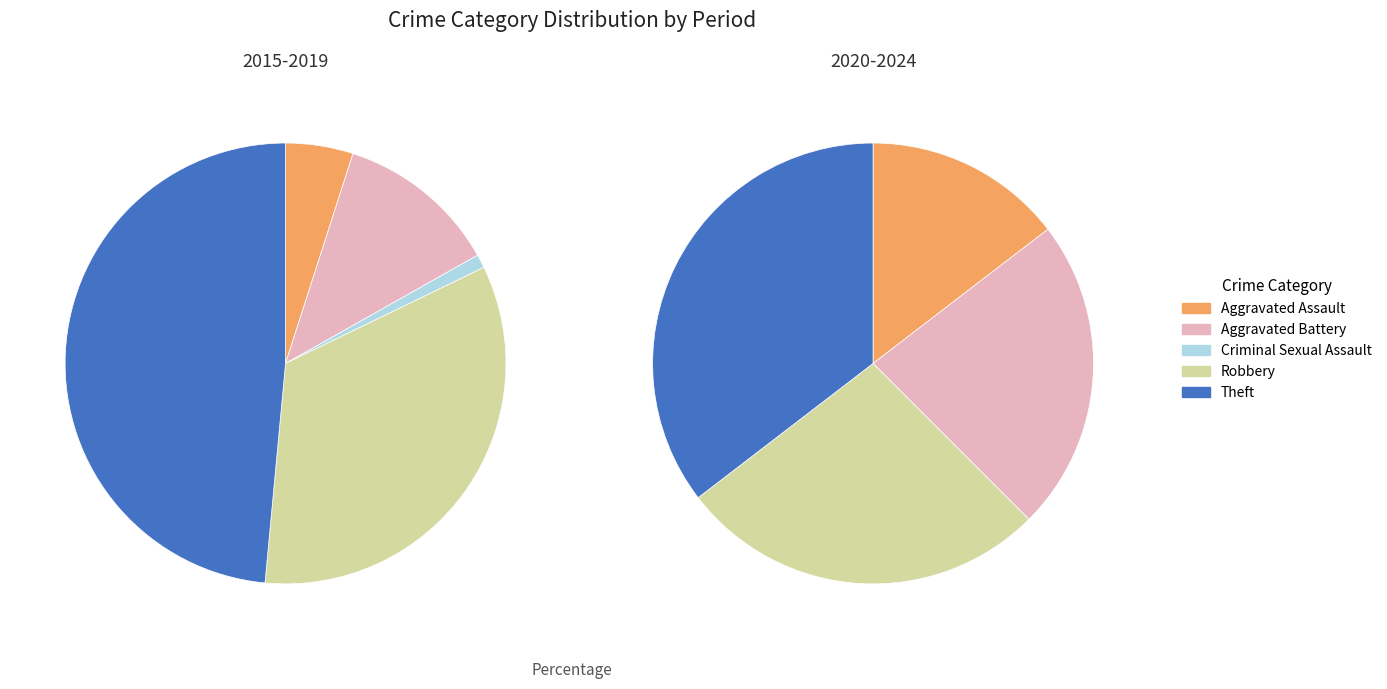

To the nearest percent, what is the average slice percentage?

20%